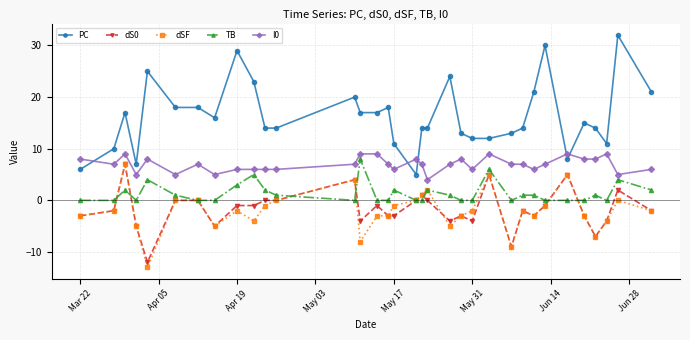

What is the minimum value shown in the chart?

-13